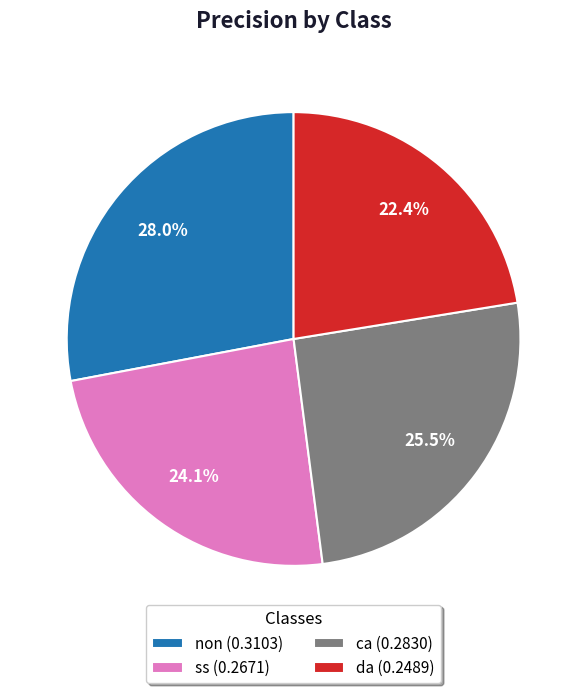

Is it true that non is 28% of the pie?

True